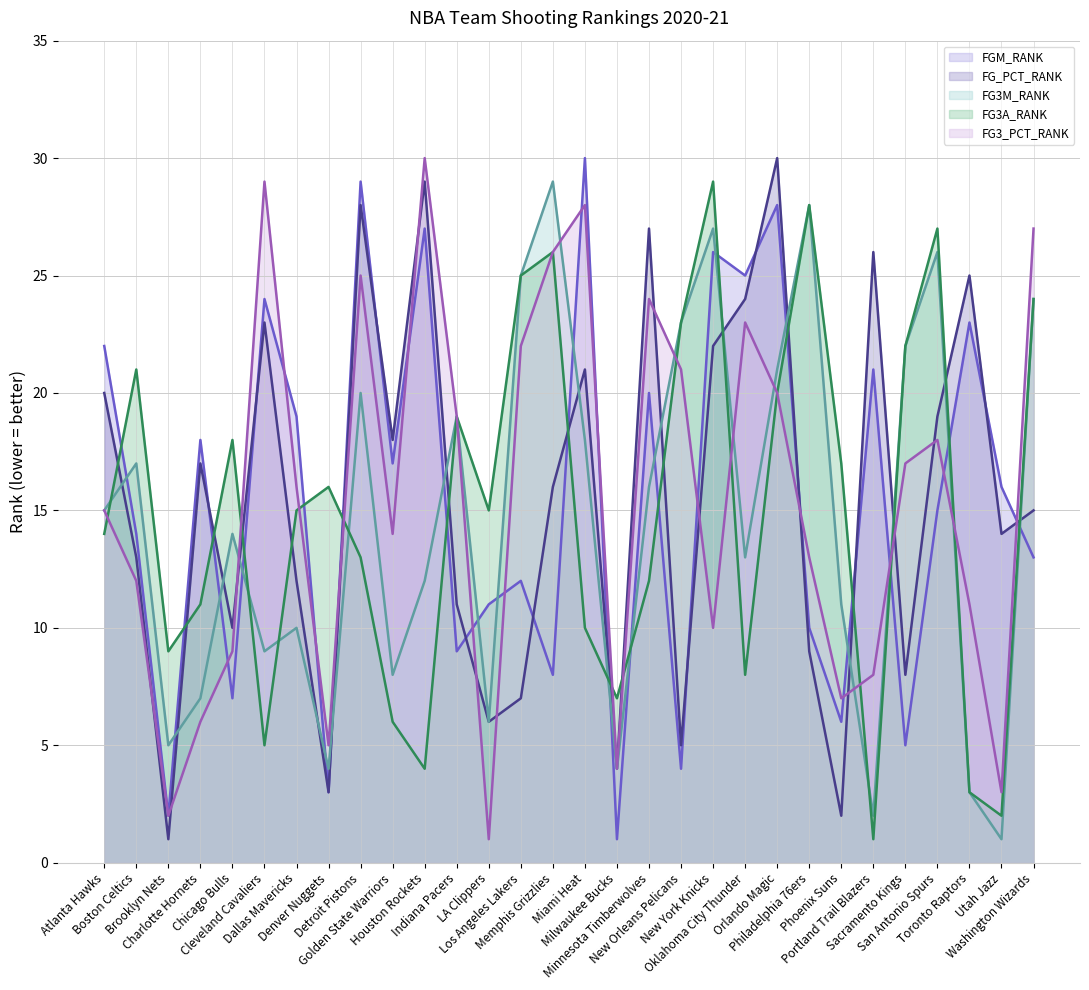

What is the lowest value of the FG3A_RANK series?

1